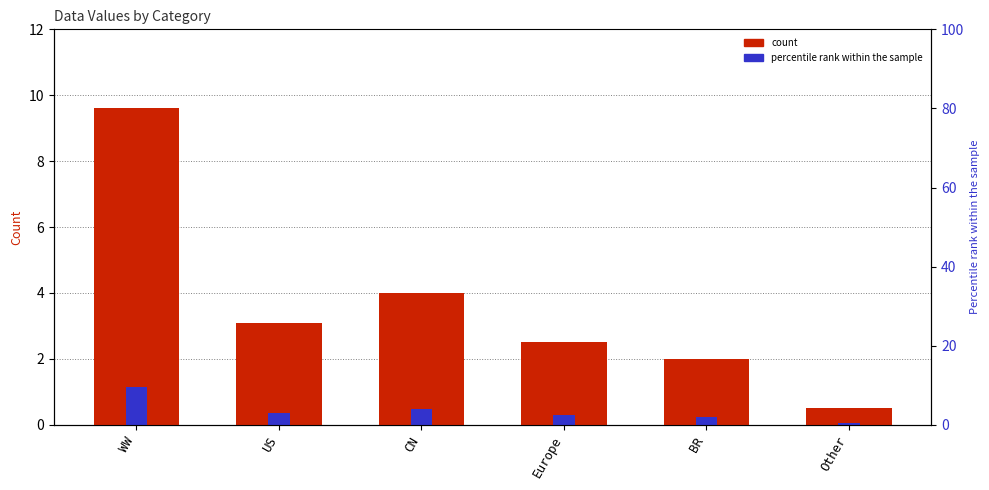

Which has a higher value, WW or US?

WW